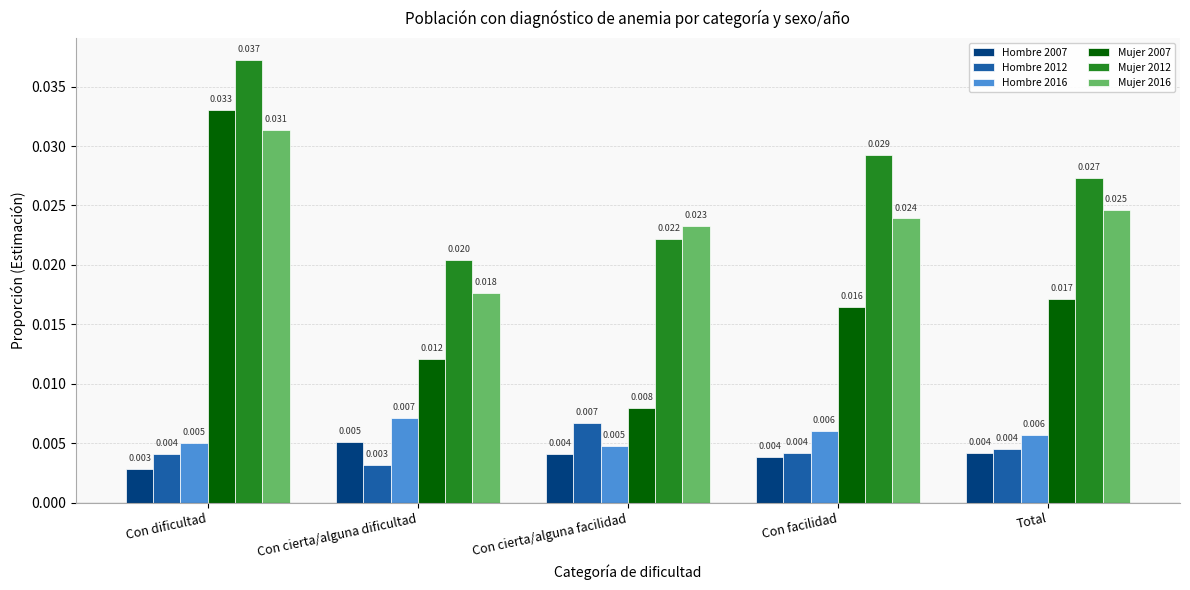

Count the number of categories in the chart.

5